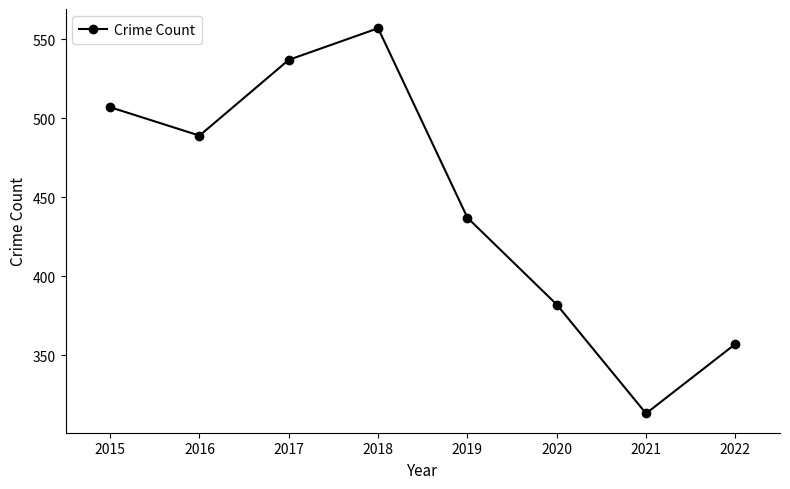

Read the value at 2016.

489